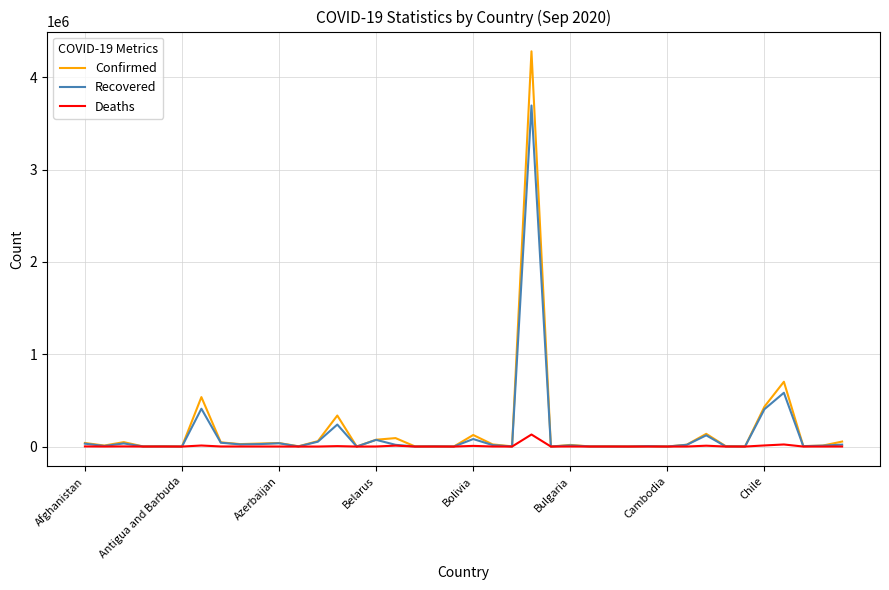

Which series has the largest range (max minus min)?

Confirmed